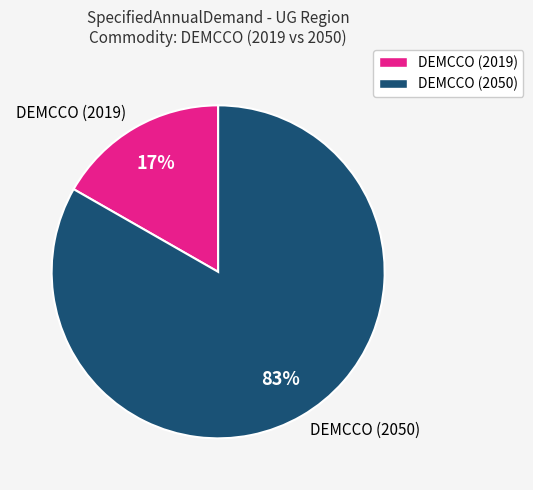

Is the sum of DEMCCO (2019) and DEMCCO (2050) greater than half?

Yes